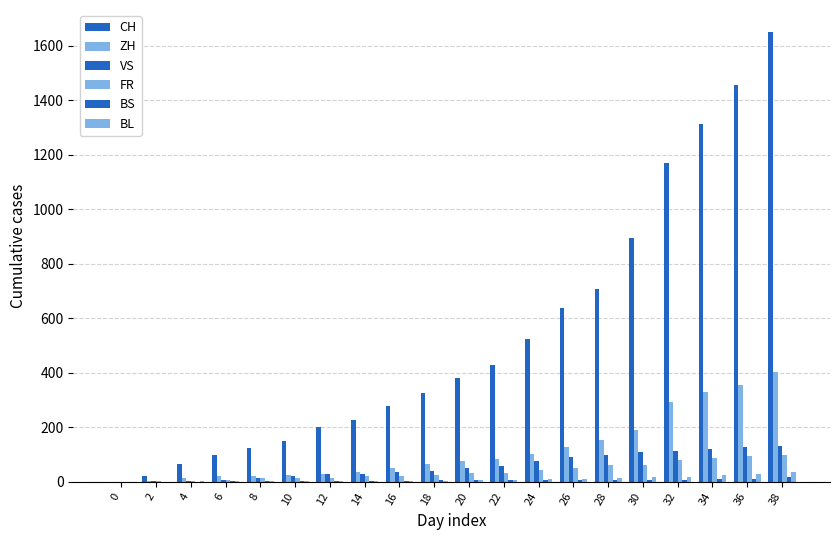

How many groups of bars are there?

20